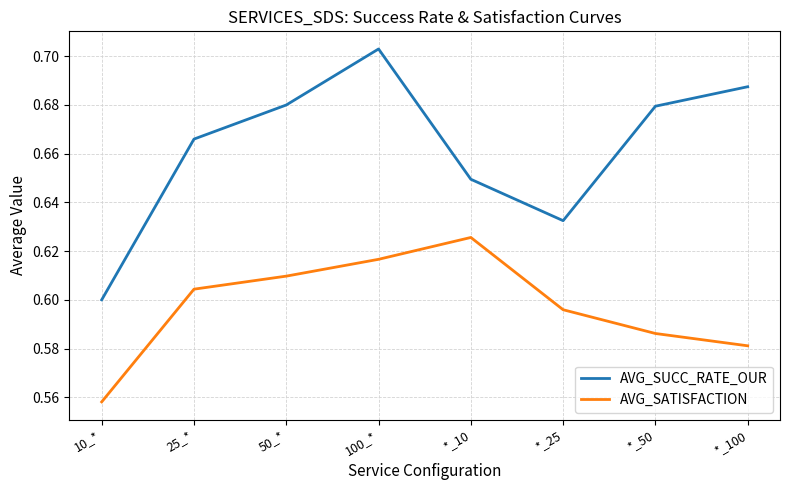

Between 25_* and 100_*, which series saw the biggest shift?

AVG_SUCC_RATE_OUR